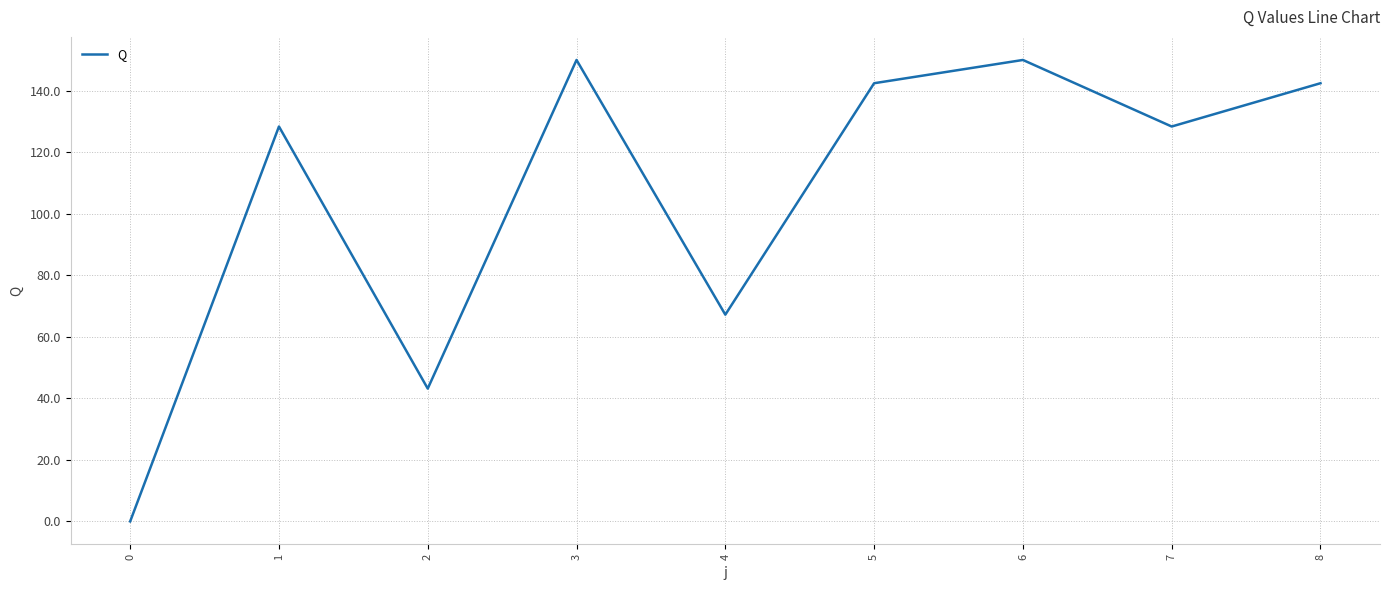

Reading left to right, transcribe all the data shown in this chart.

0.0	128.4	43.2	150.1	67.2	142.5	150.1	128.4	142.5